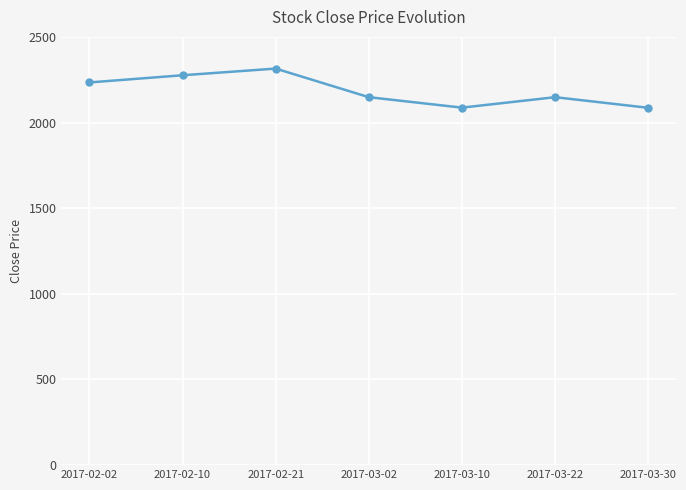

How many series are shown in this chart?

1